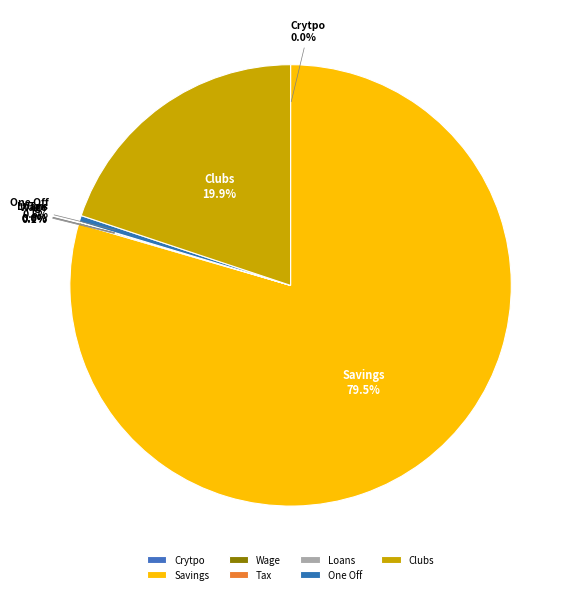

What is the largest slice in the pie chart?

Savings